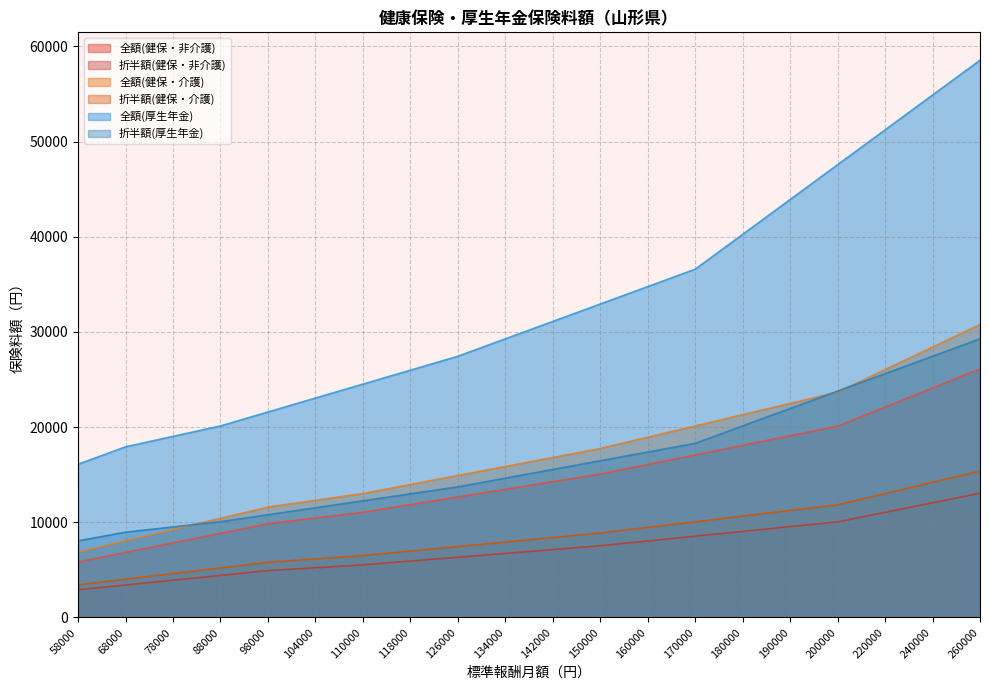

Which series has the largest total across all categories?

全額(厚生年金)